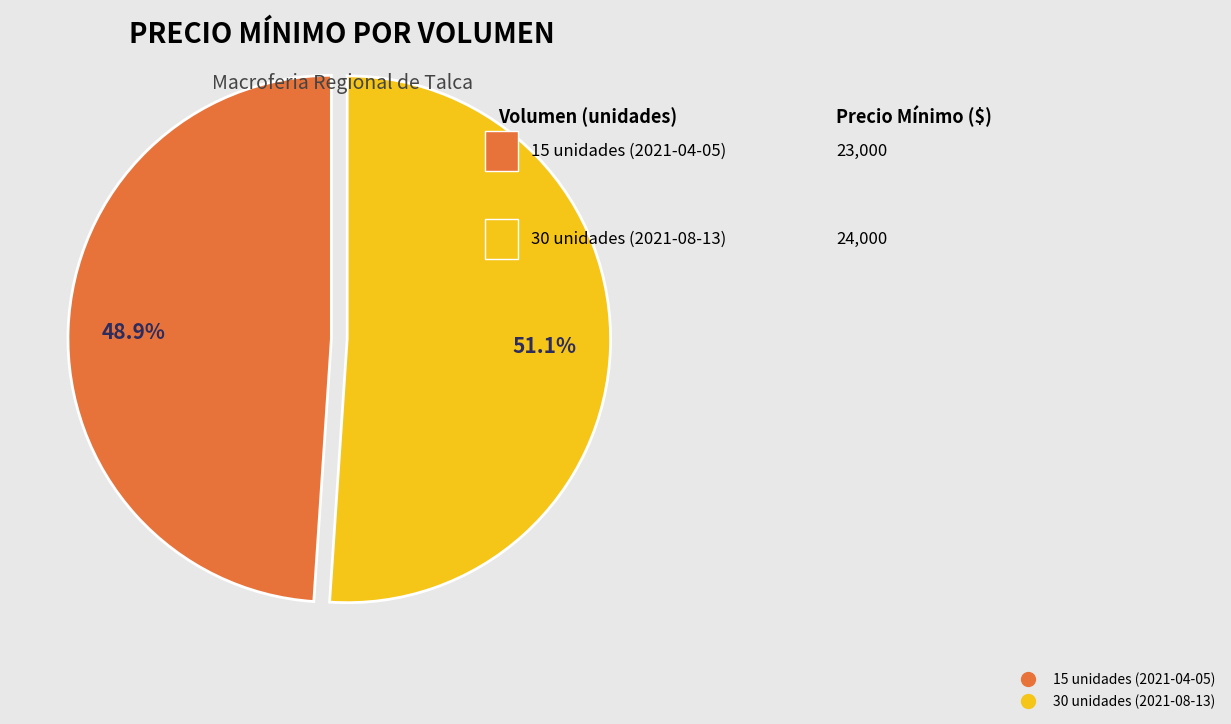

Does any single category account for the majority?

Yes